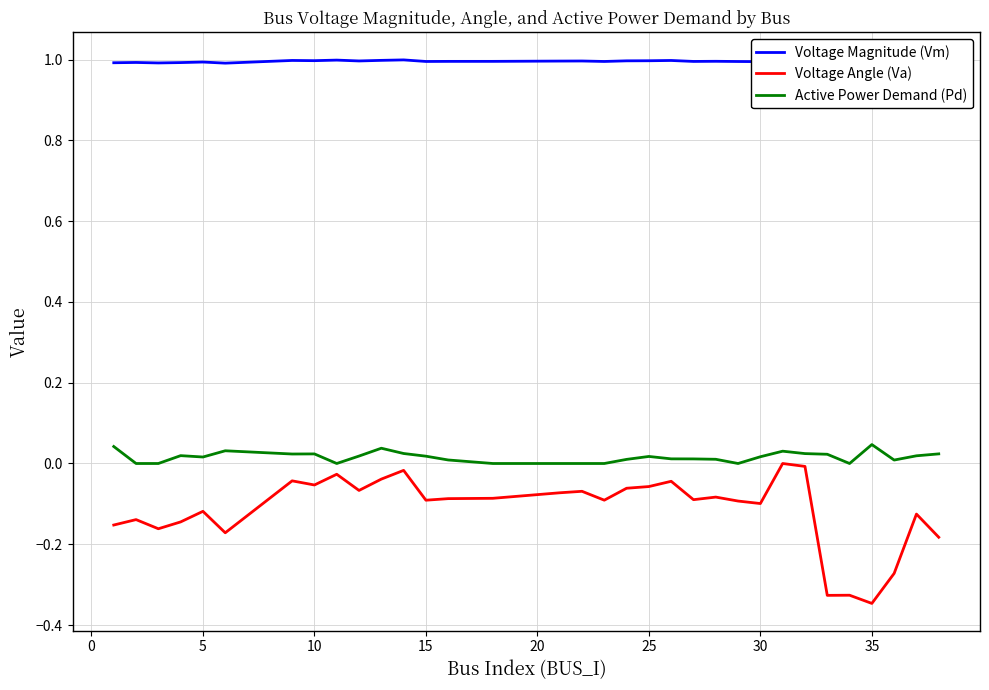

True or false: Voltage Angle (Va) and Voltage Magnitude (Vm) intersect in this chart.

False